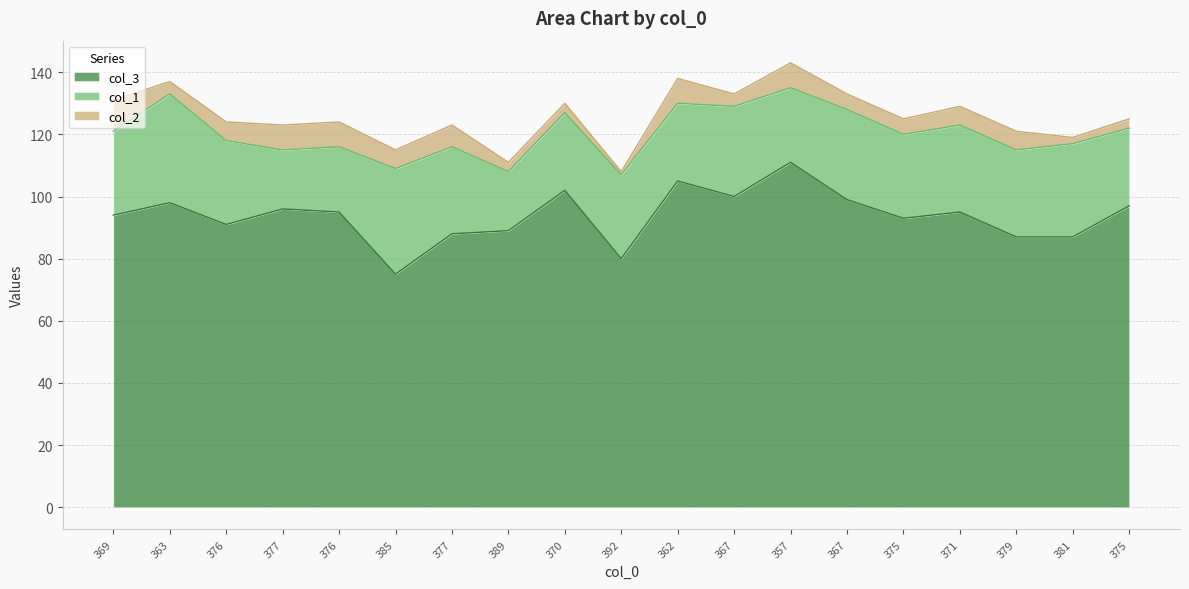

Is it true that col_3 equals 160 at 377?

False